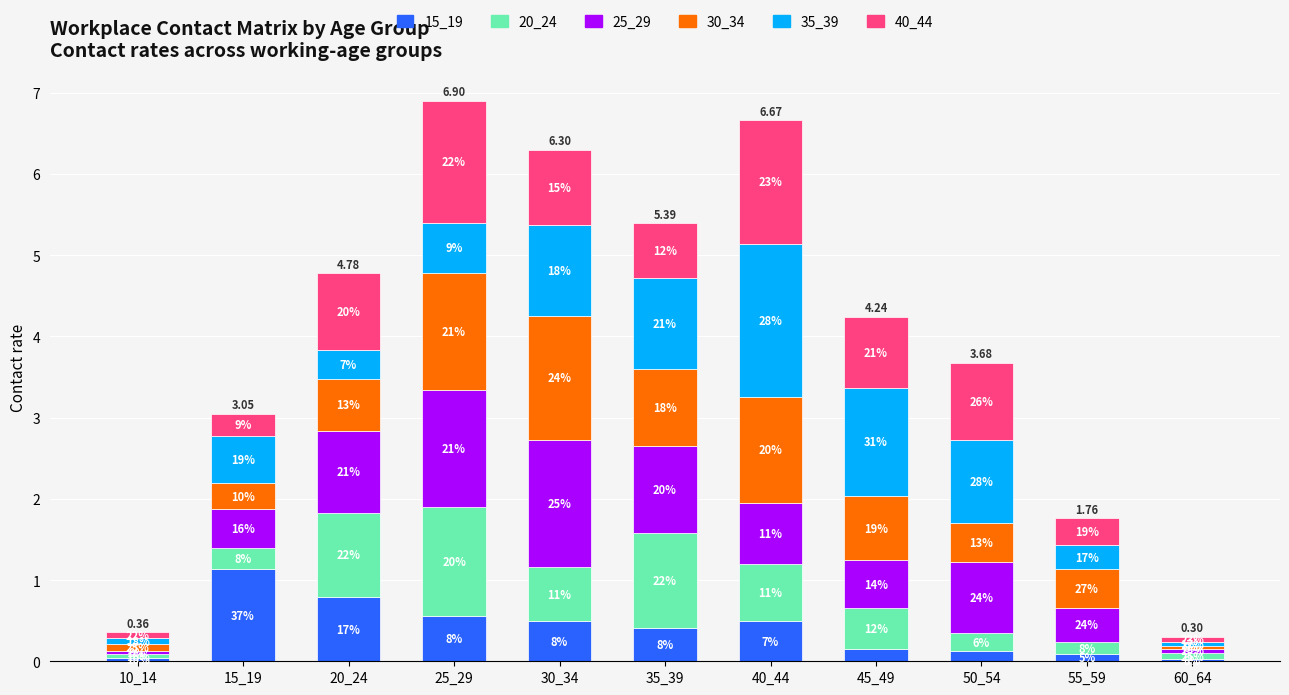

True or false: 25_29 has a value of 0.5 at 15_19.

True